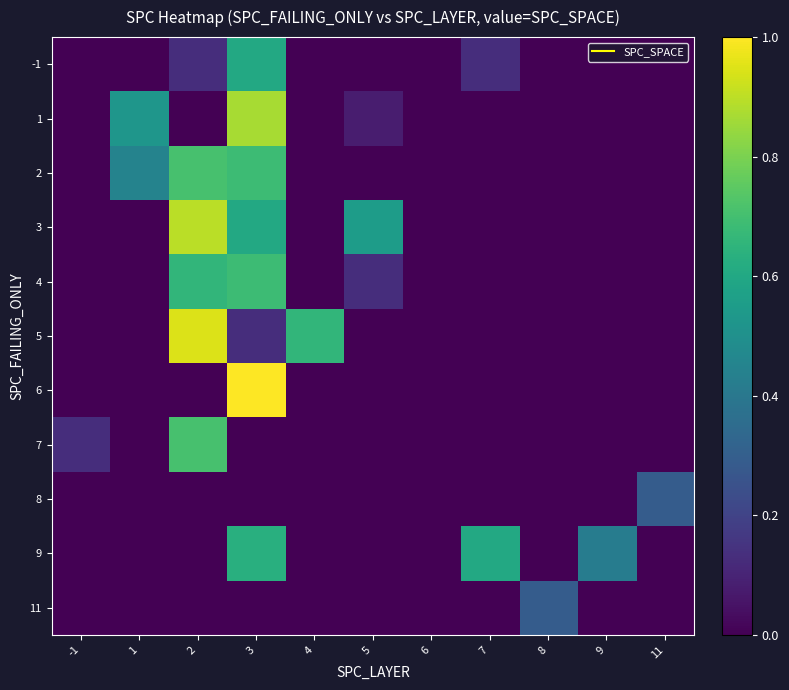

At which category is the sum across all series the highest?

3